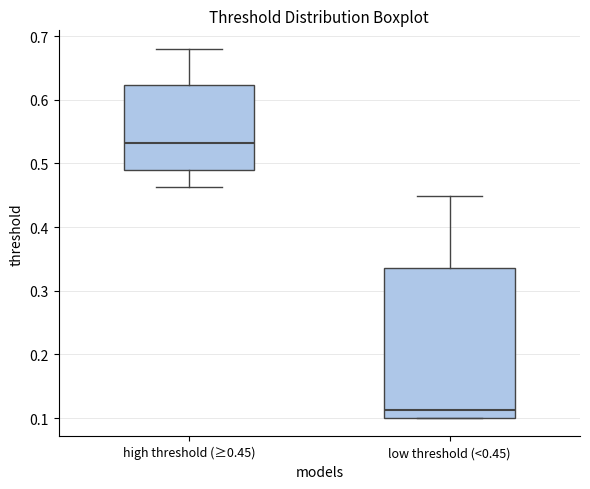

Comparing the boxes themselves (not the whiskers), which one is the tallest?

low threshold (<0.45)